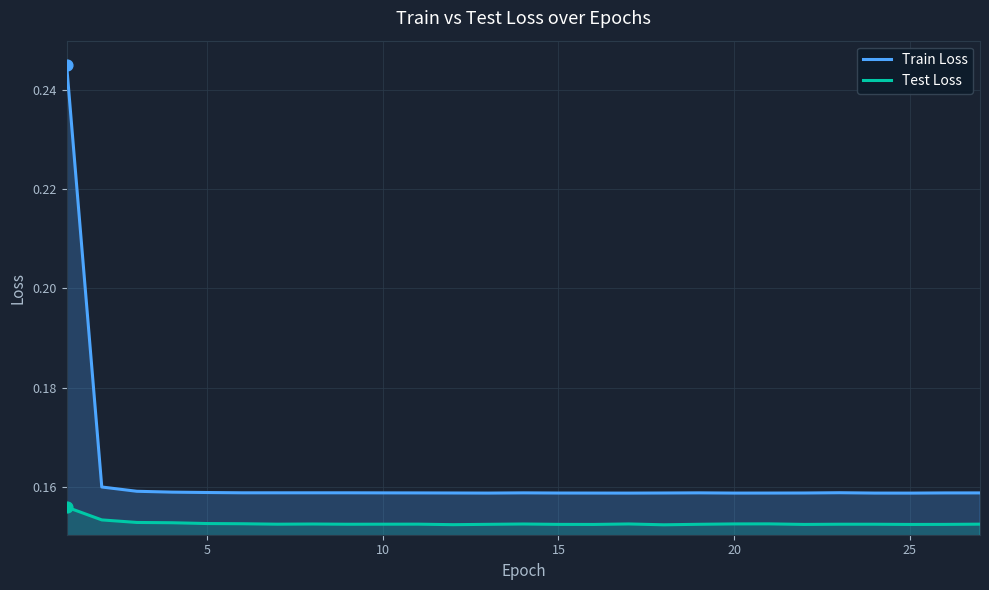

Which series has the widest spread of Y values?

Train Loss